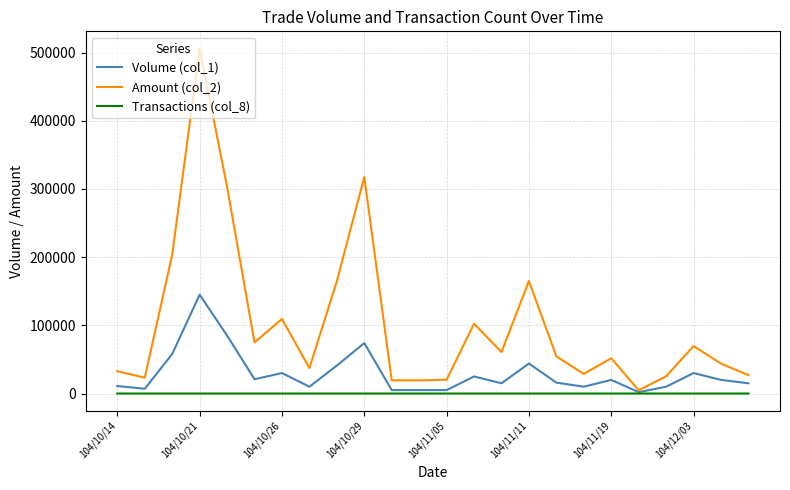

Rank the series by their maximum value, from lowest to highest.

Transactions (col_8), Volume (col_1), Amount (col_2)